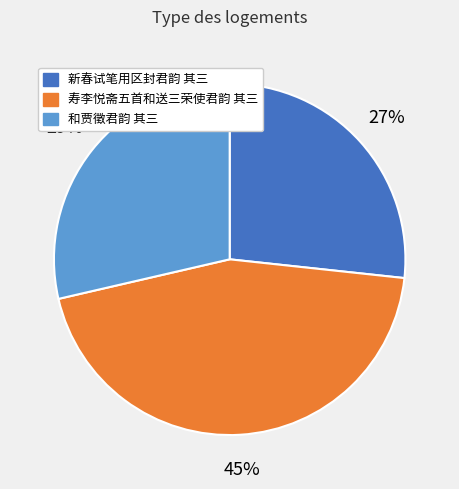

Does 新春试笔用区封君韵 其三 account for over 50% of the chart?

No